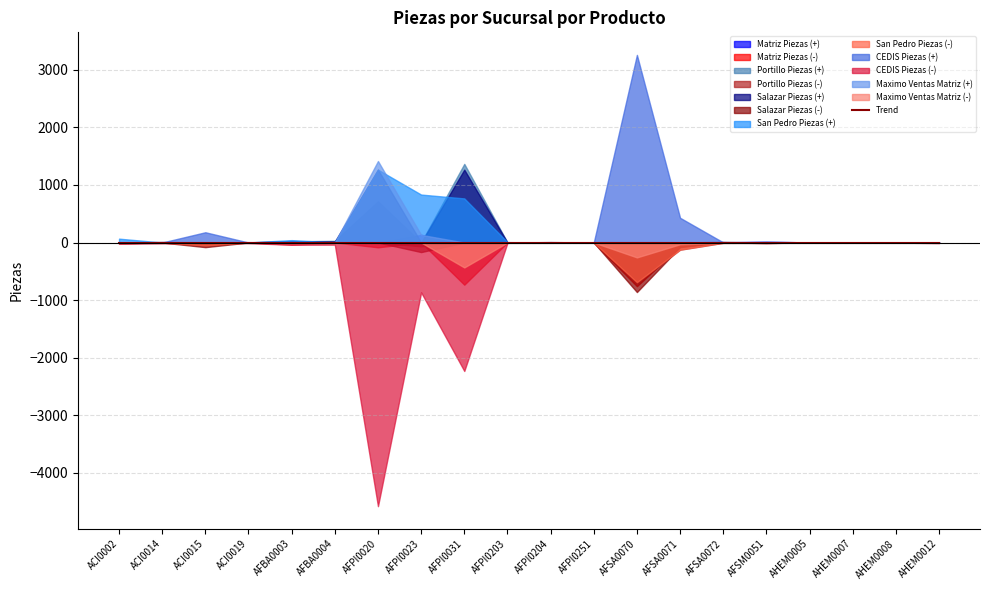

True or false: Salazar Piezas has a value of 11.0 at AHEM0012.

True